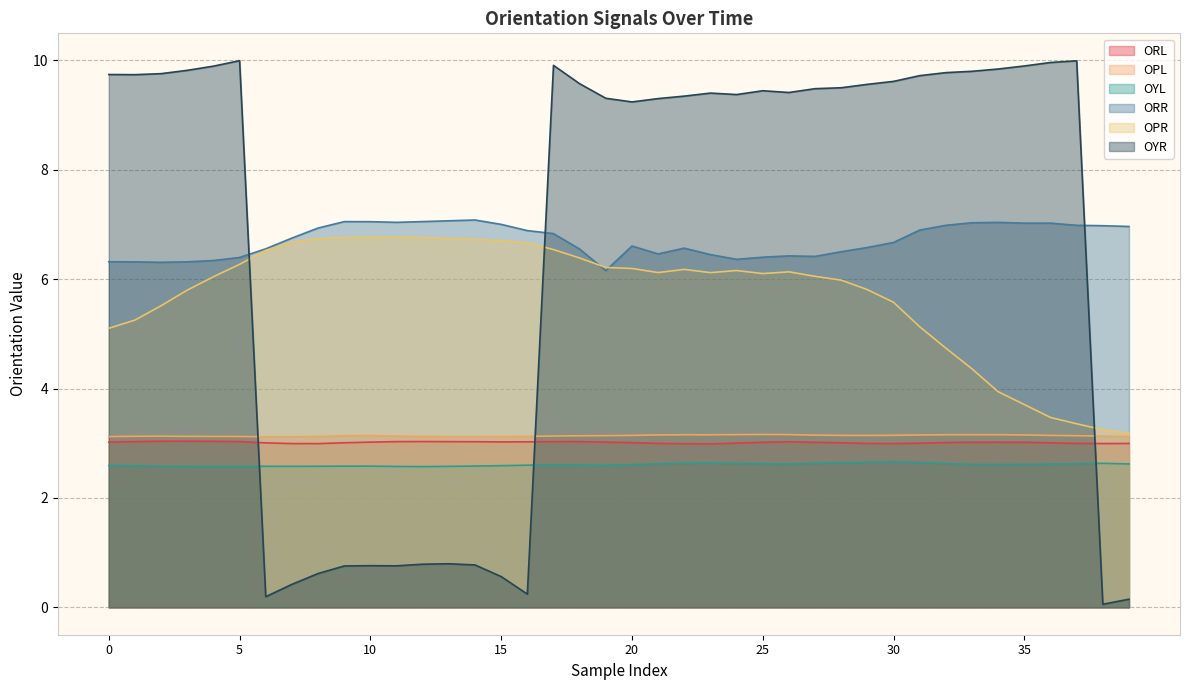

Rank the series at 35 from lowest to highest value.

OYL, ORL, OPL, OPR, ORR, OYR